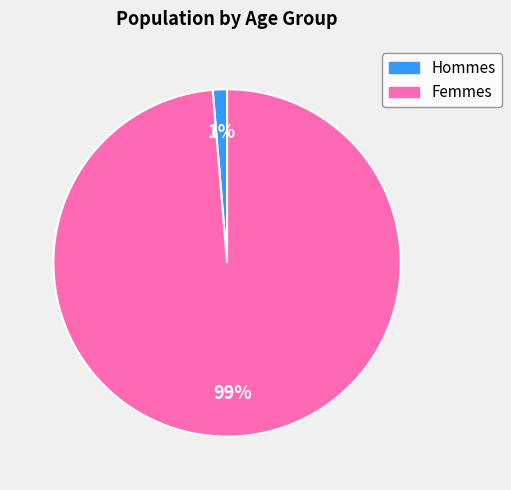

To the nearest percent, what is the average slice percentage?

50%